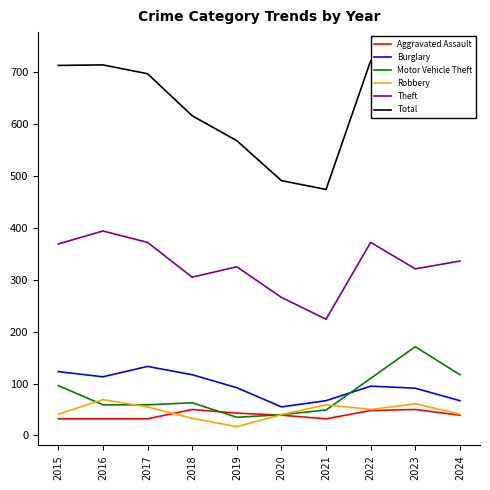

At how many categories does at least one series exceed 304?

10